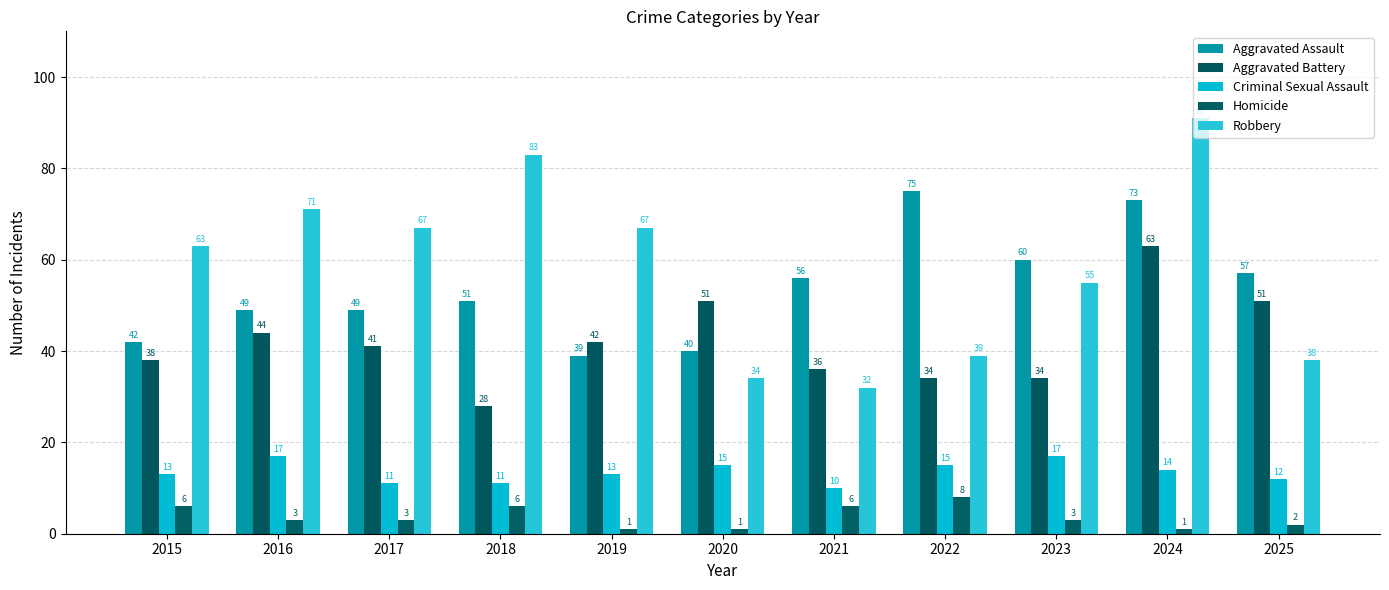

At which label does Robbery reach its minimum?

2021